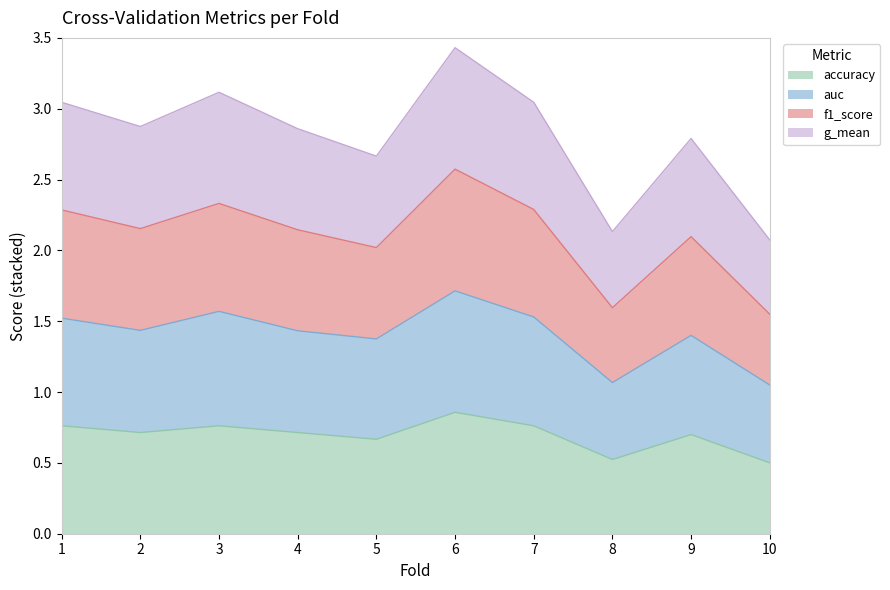

What is the total value across all series at 8?

2.1